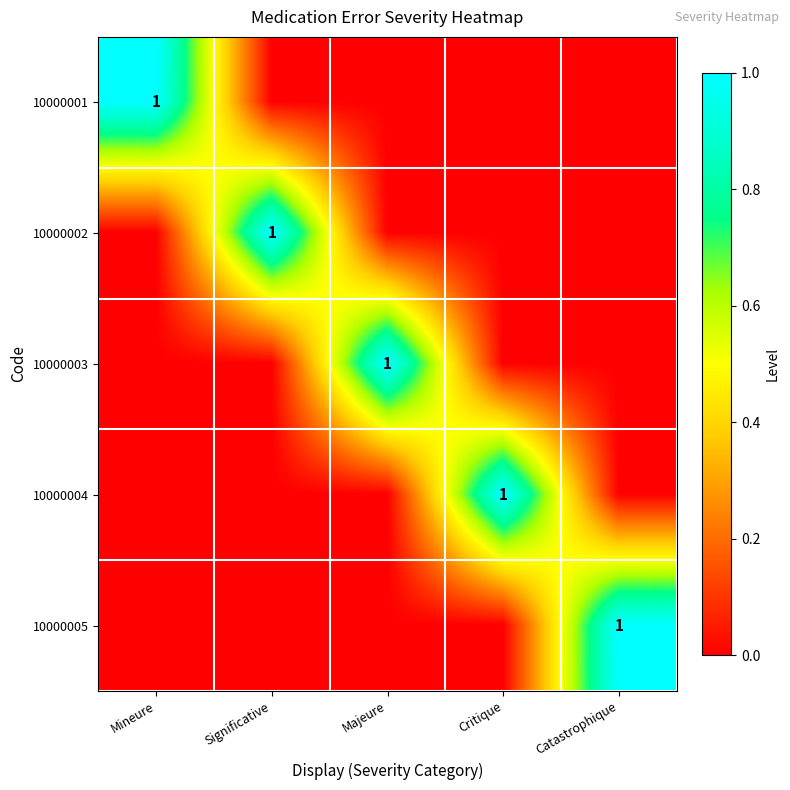

Count the 10000003 values in the range 0 to 1.

5